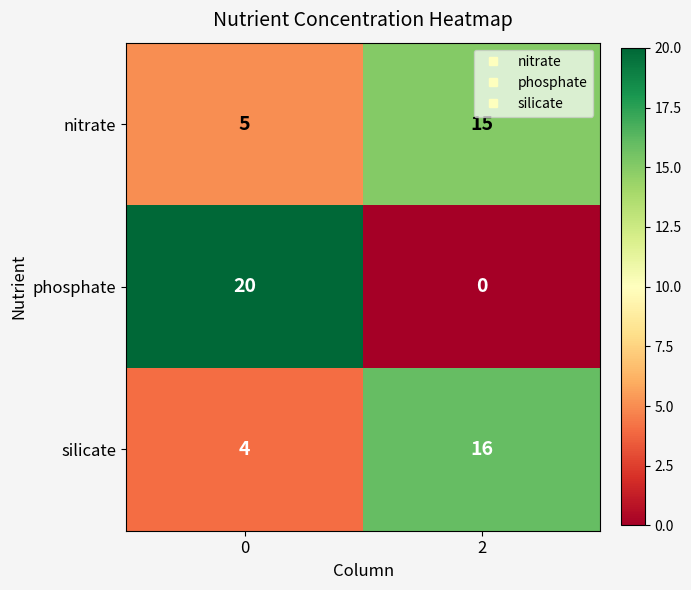

Is it true that phosphate equals 20 at 0?

True